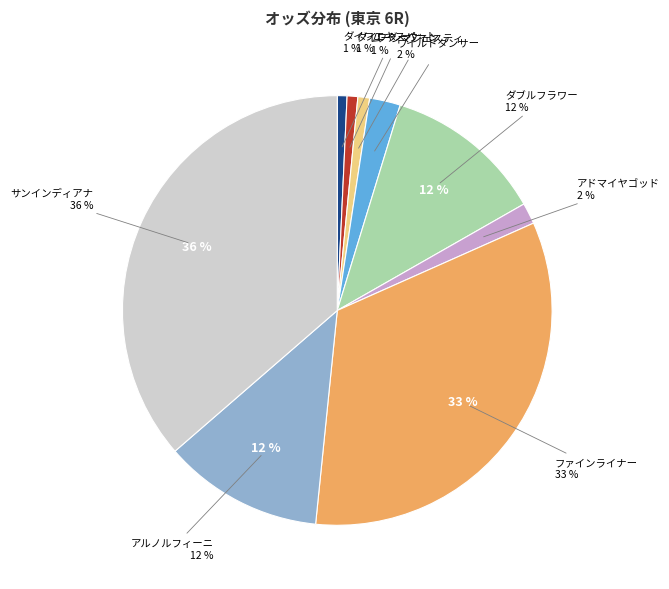

True or false: ダイワダーウィン accounts for 7% of the total.

False